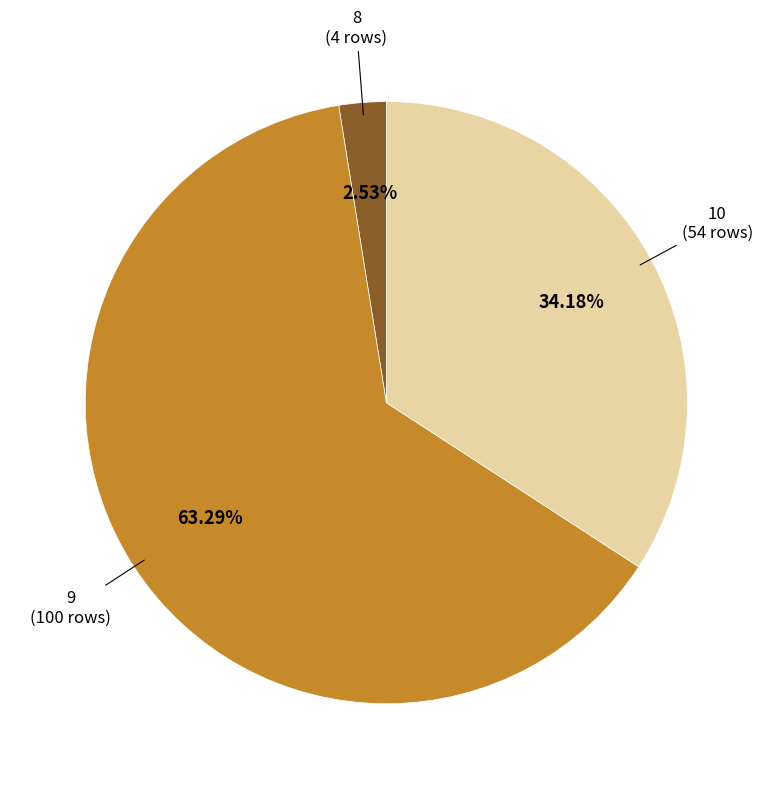

Approximately how many times larger is the value at 9 compared to 8?

25.0